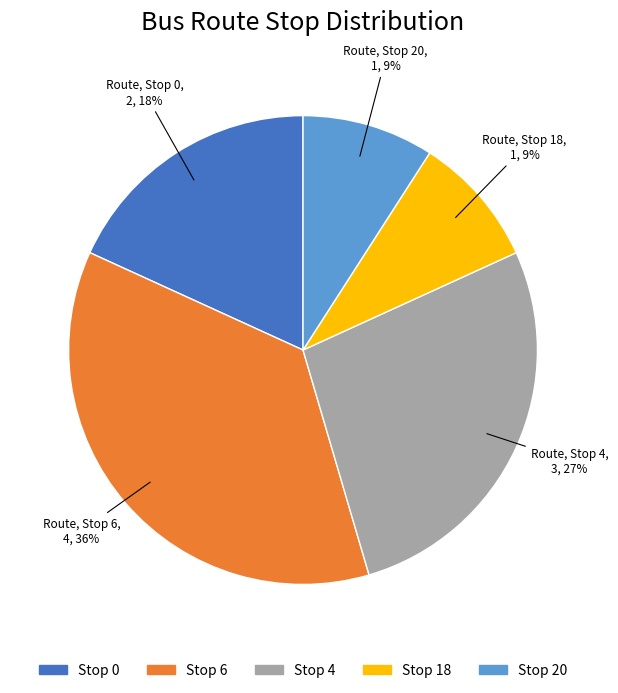

To the nearest percent, what is the average slice percentage?

20%